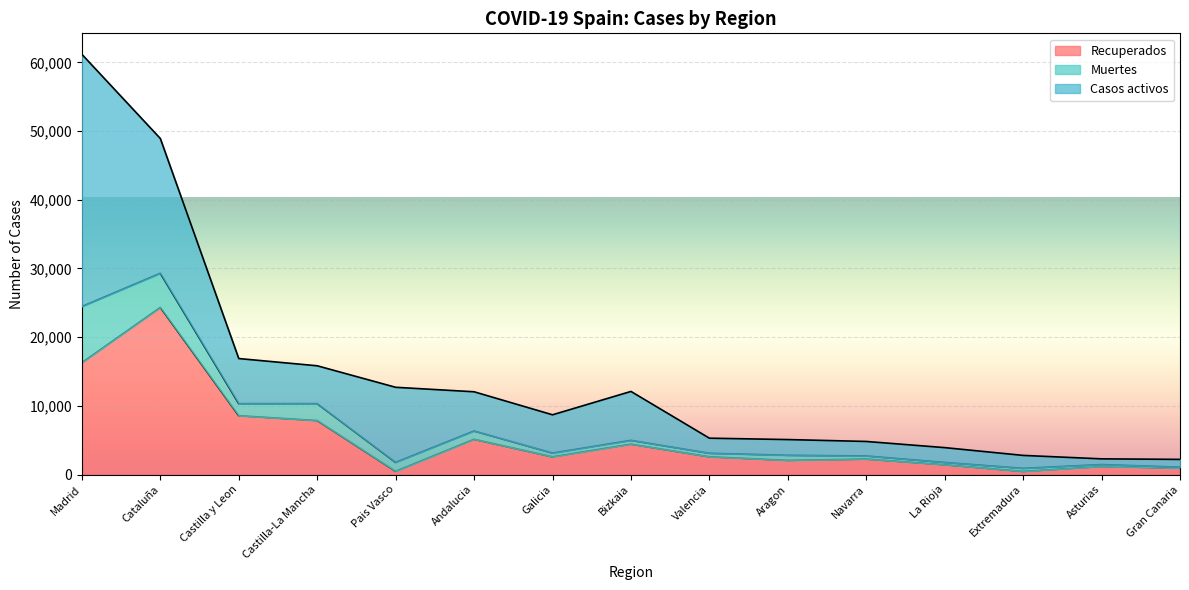

At which category is the sum across all series the highest?

Madrid